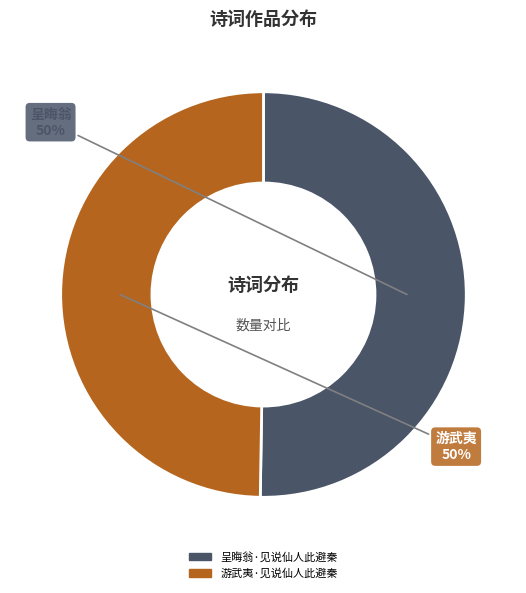

Is the sum of 呈晦翁·见说仙人此避秦 and 游武夷·见说仙人此避秦 greater than half?

Yes